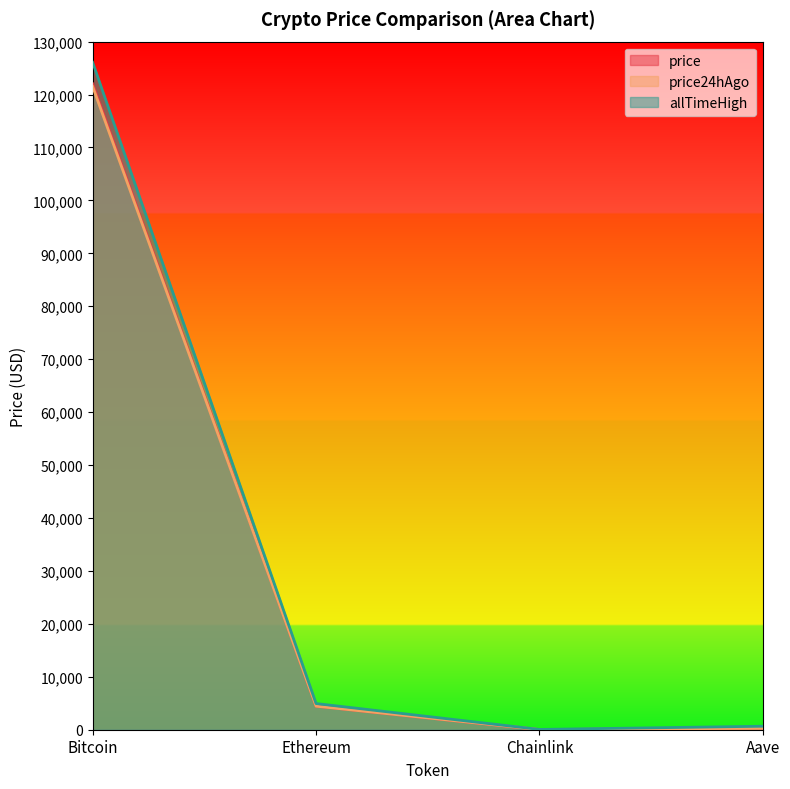

The price24hAgo series shows 277.1 at Aave. True or false?

True